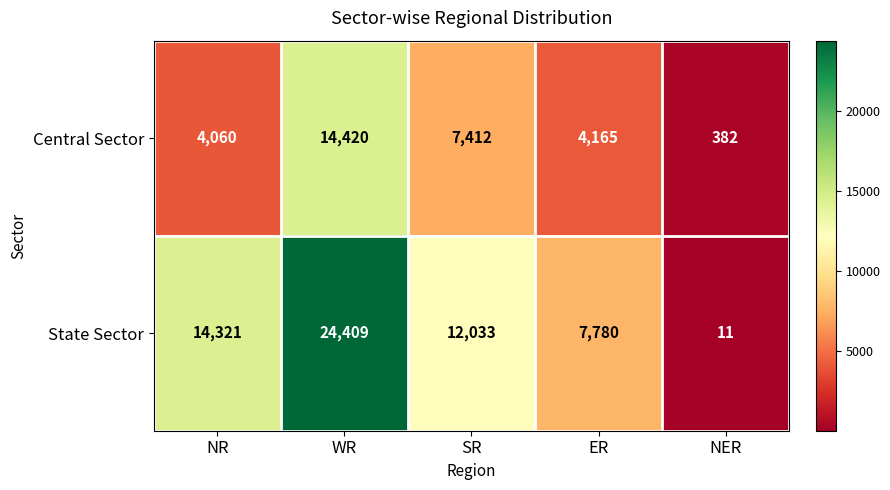

The State Sector series shows 6 at NER. True or false?

False